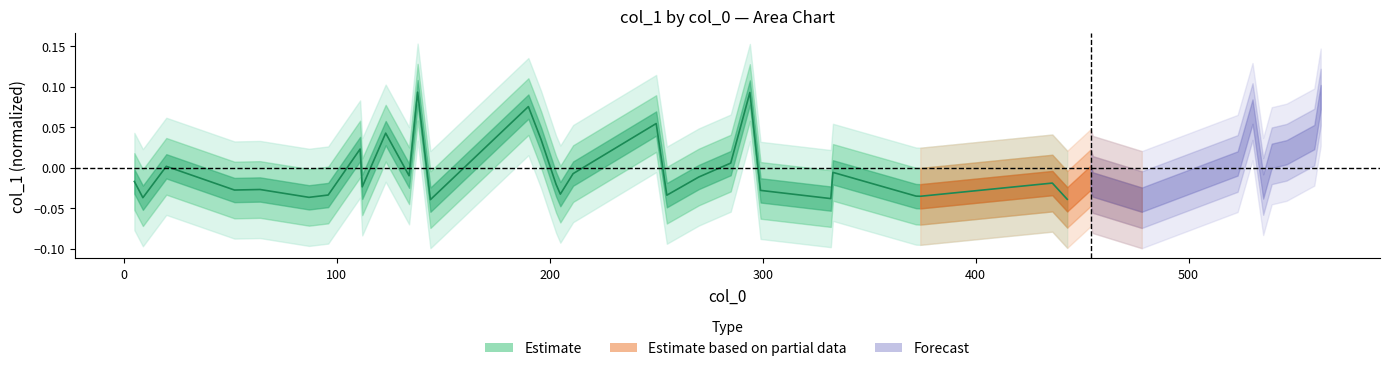

How many values are below zero?

21